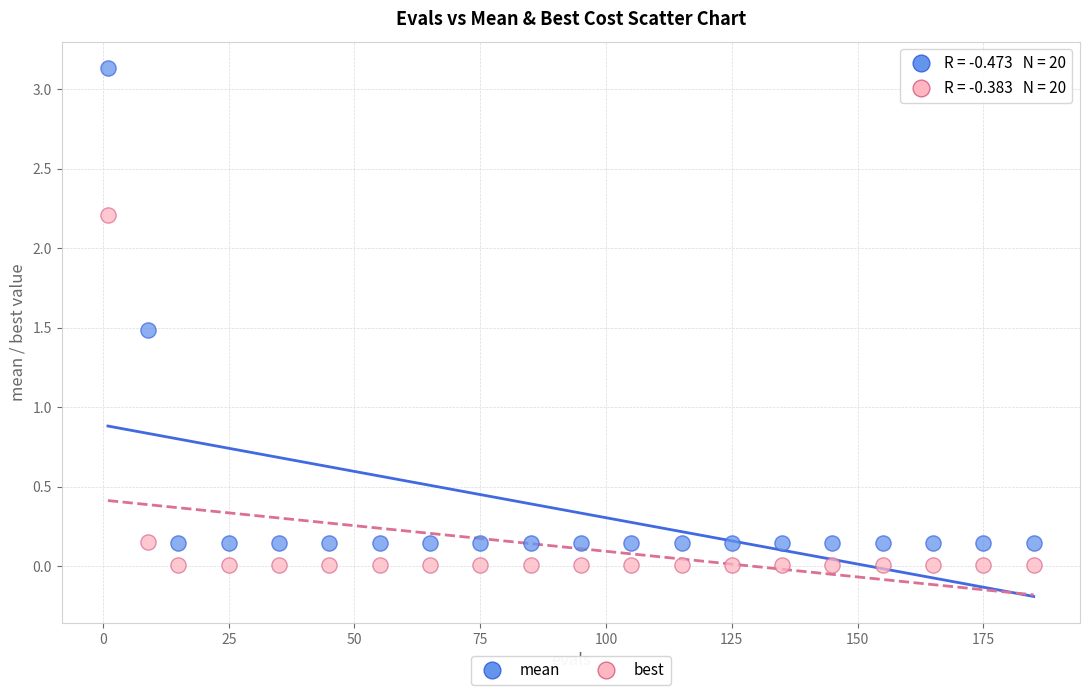

Which series reaches the minimum Y coordinate?

best